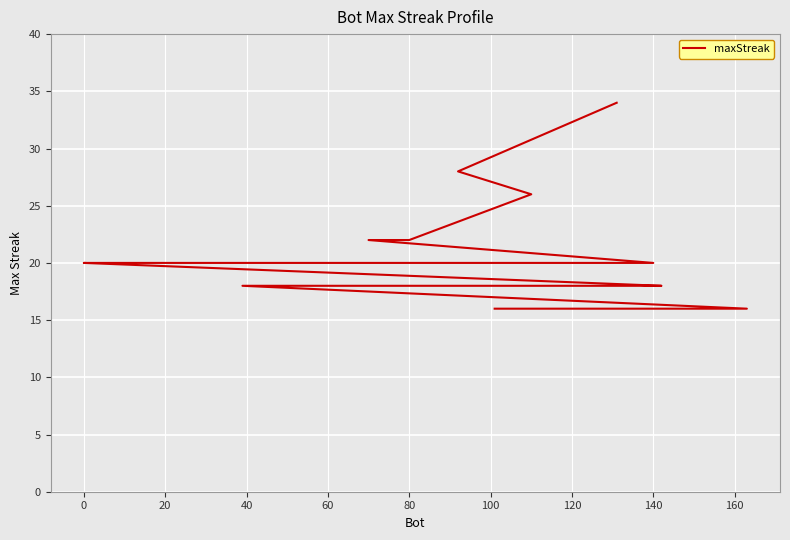

Reading left to right, transcribe all the data shown in this chart.

34	28	26	22	22	20	20	20	20	20	18	18	18	18	16	16	16	16	16	16